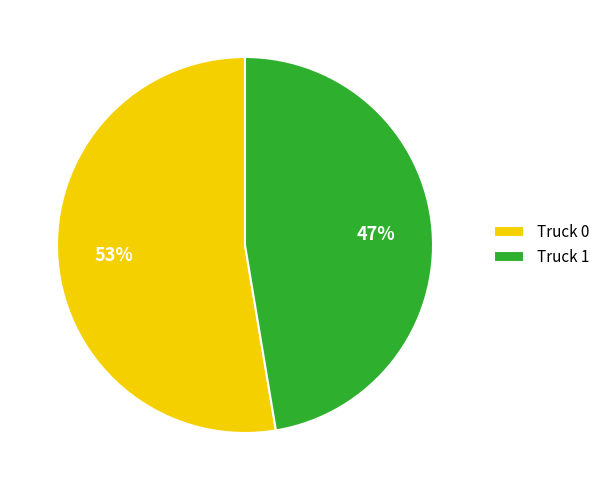

Combined, do Truck 1 and Truck 0 account for over 50%?

Yes